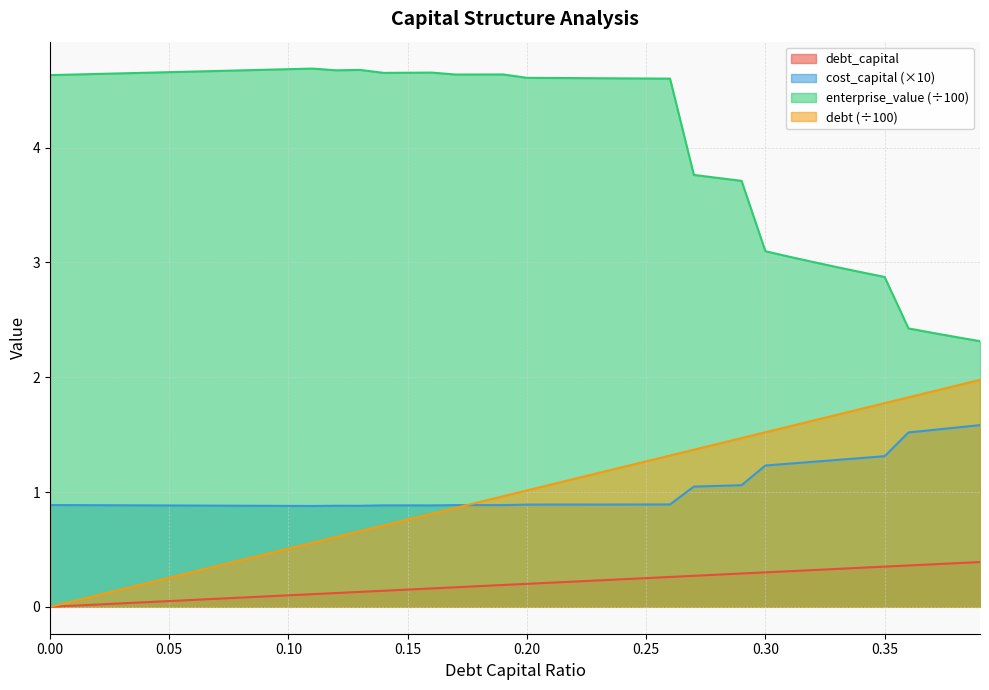

What are all the series names shown in the legend?

debt_capital, cost_capital (×10), enterprise_value (÷100), debt (÷100)